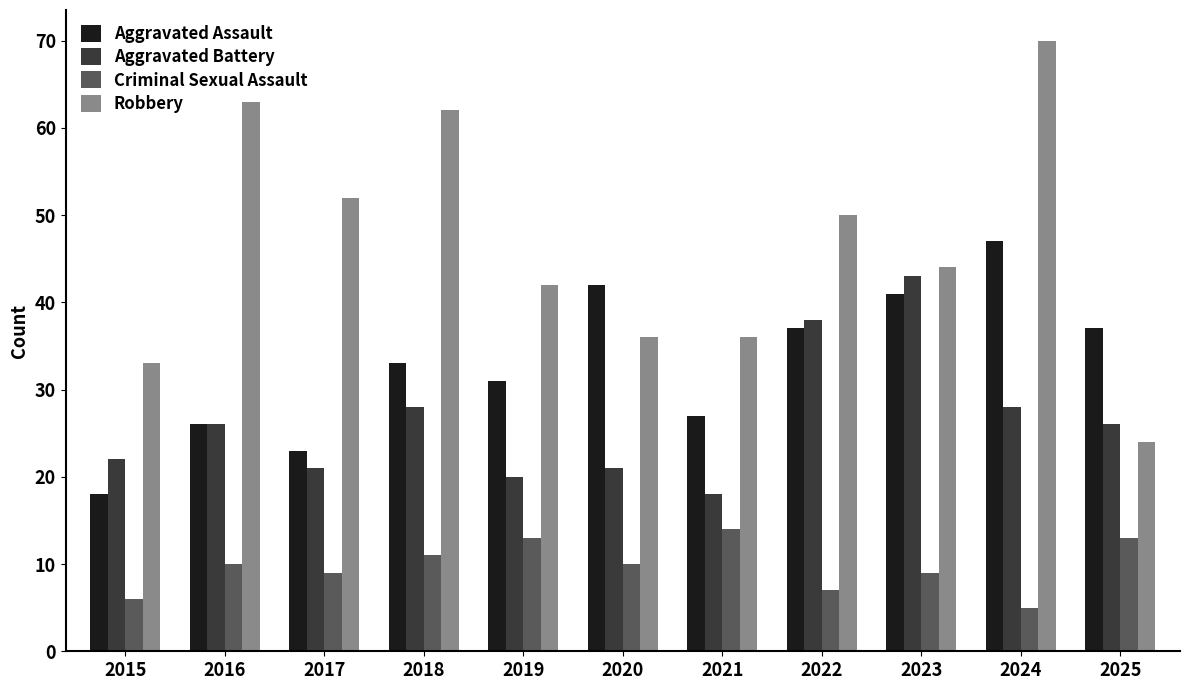

What is the average value of the Robbery series?

47